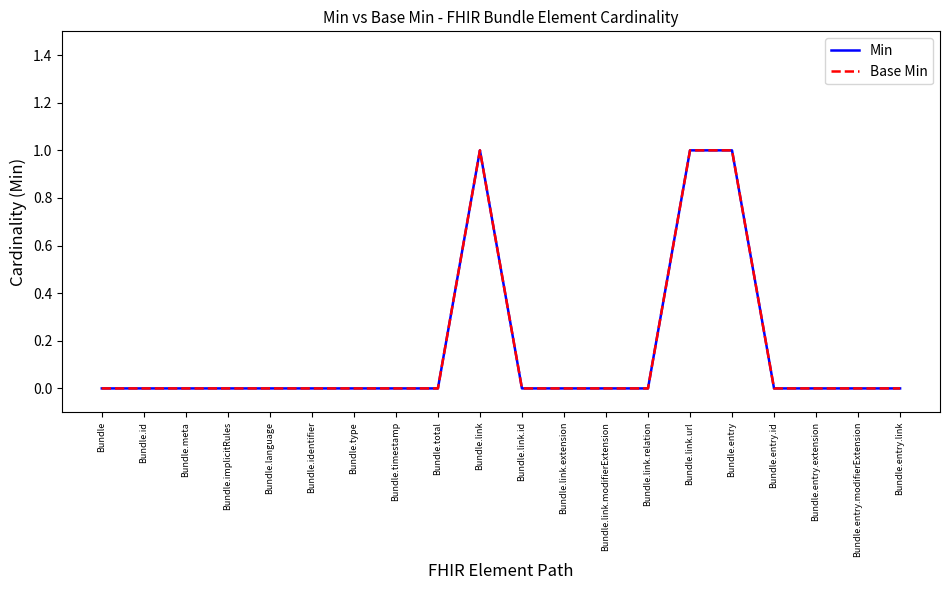

Is this an area chart (filled region under the line)?

No